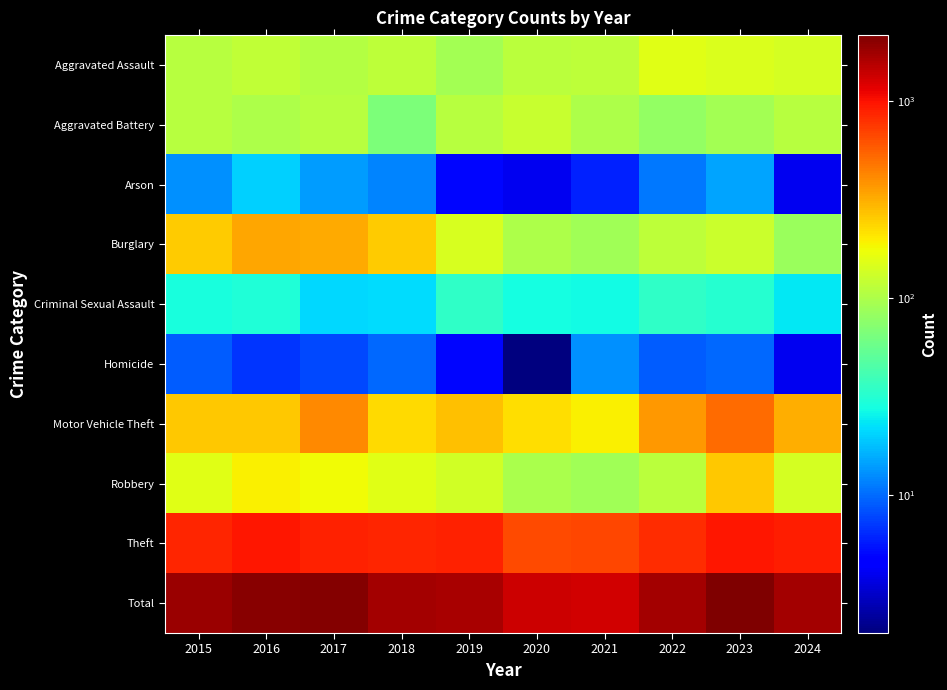

What is the total value across all series at 2020?

2712